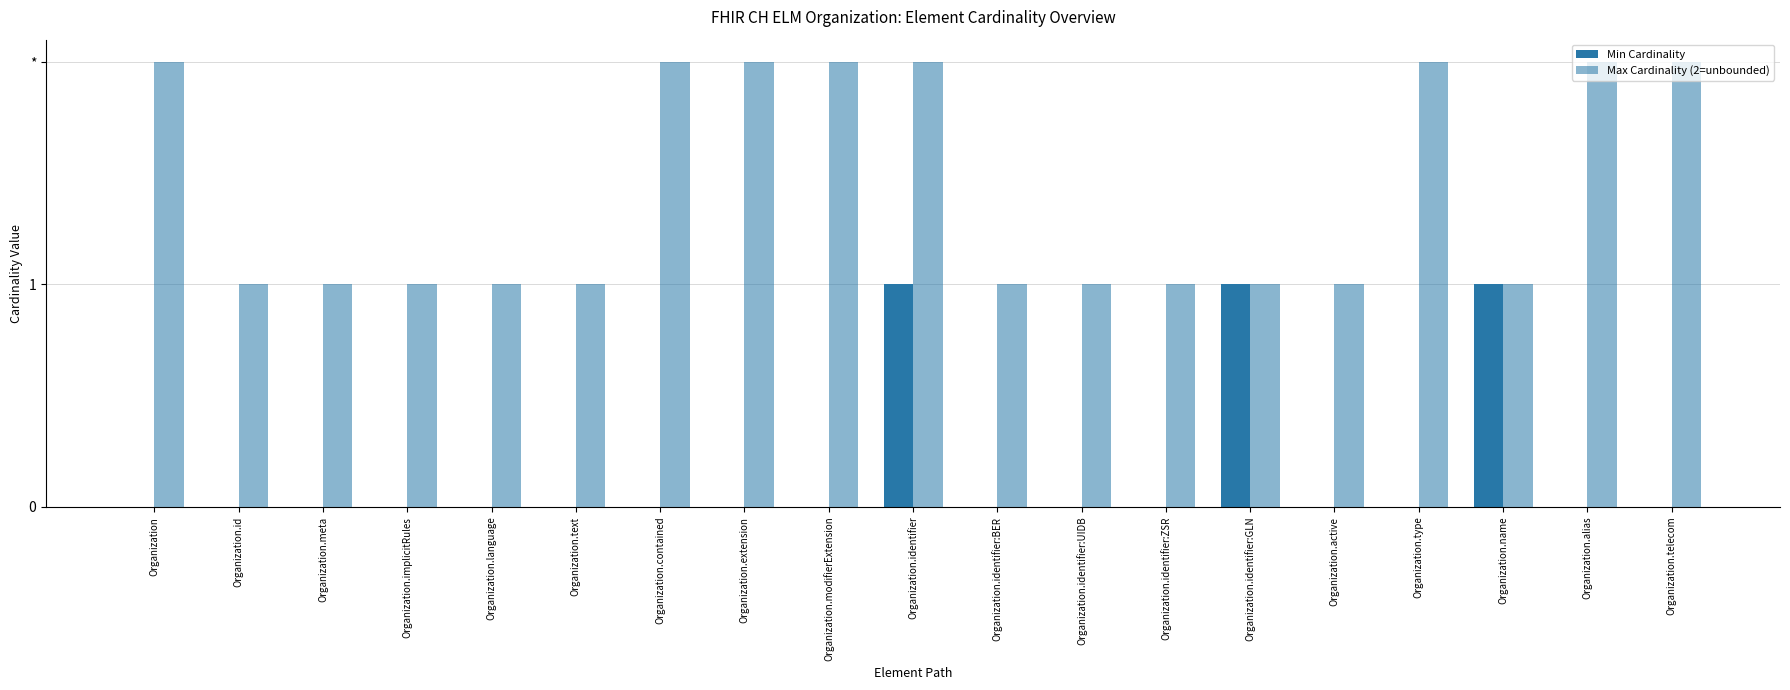

What is the maximum value shown in the chart?

2